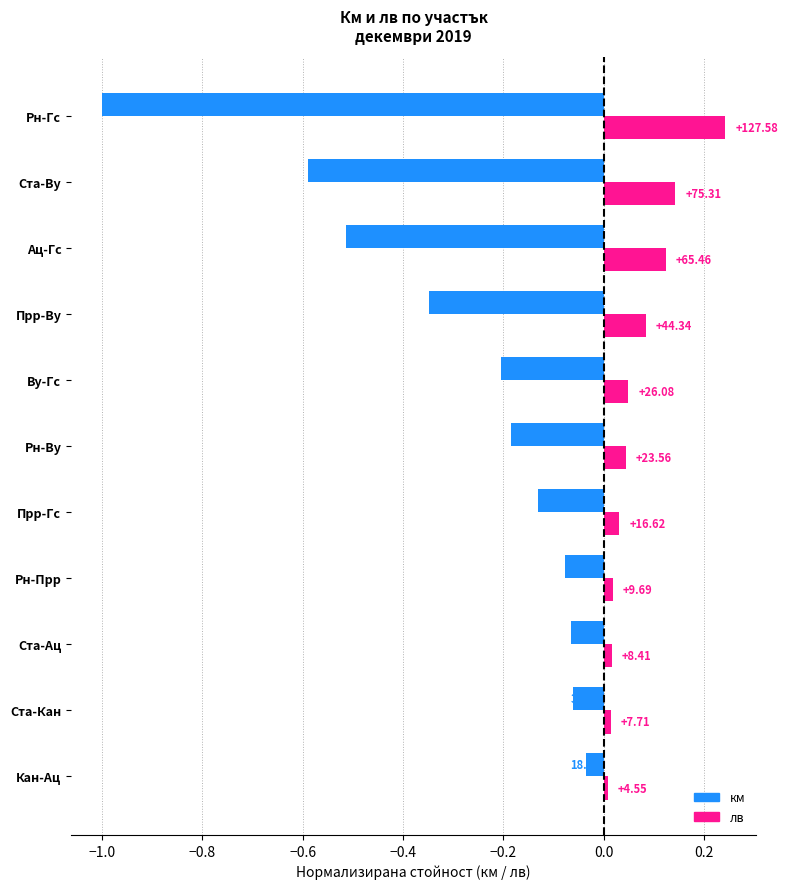

Rank the series by their maximum value, from lowest to highest.

км, лв